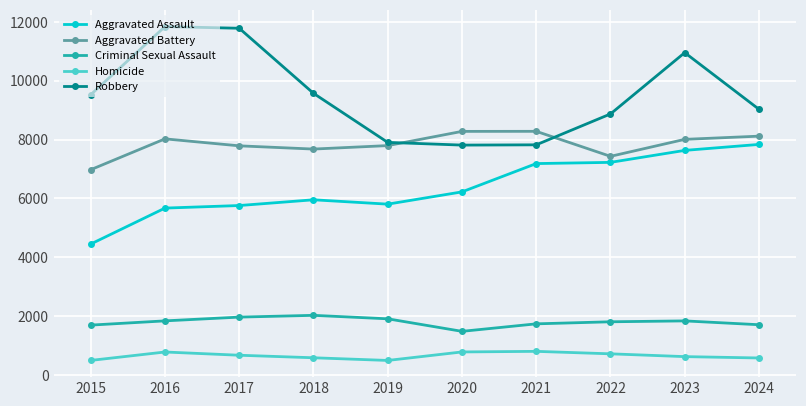

How many data points in Robbery are less than 9526?

5